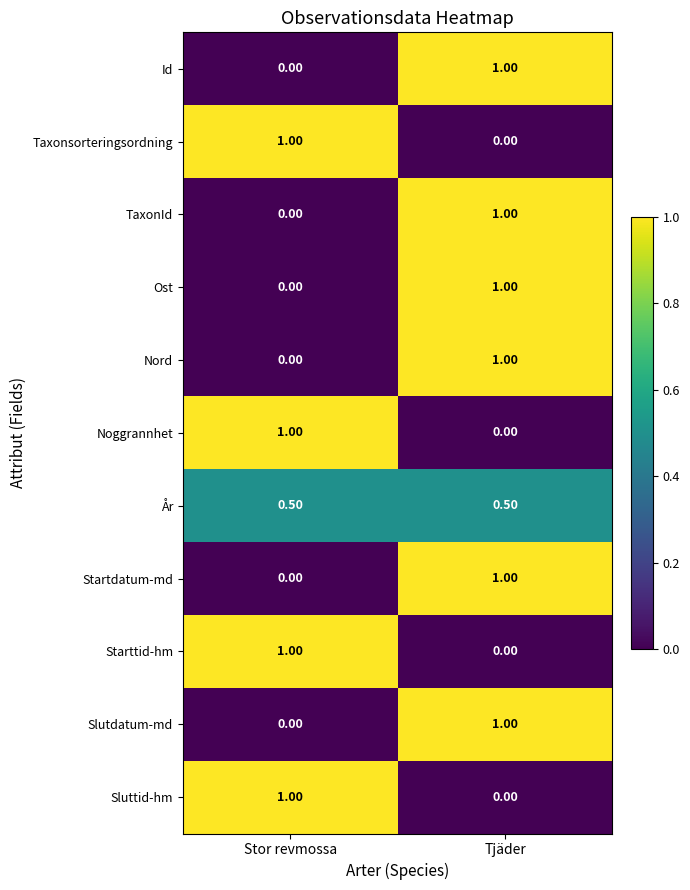

At which category is the sum across all series the highest?

Tjäder